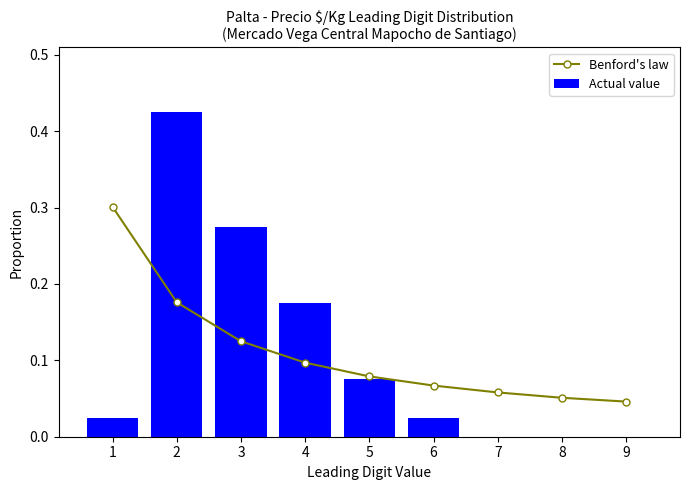

What is the difference between the maximum and minimum values in the Actual value series?

0.4